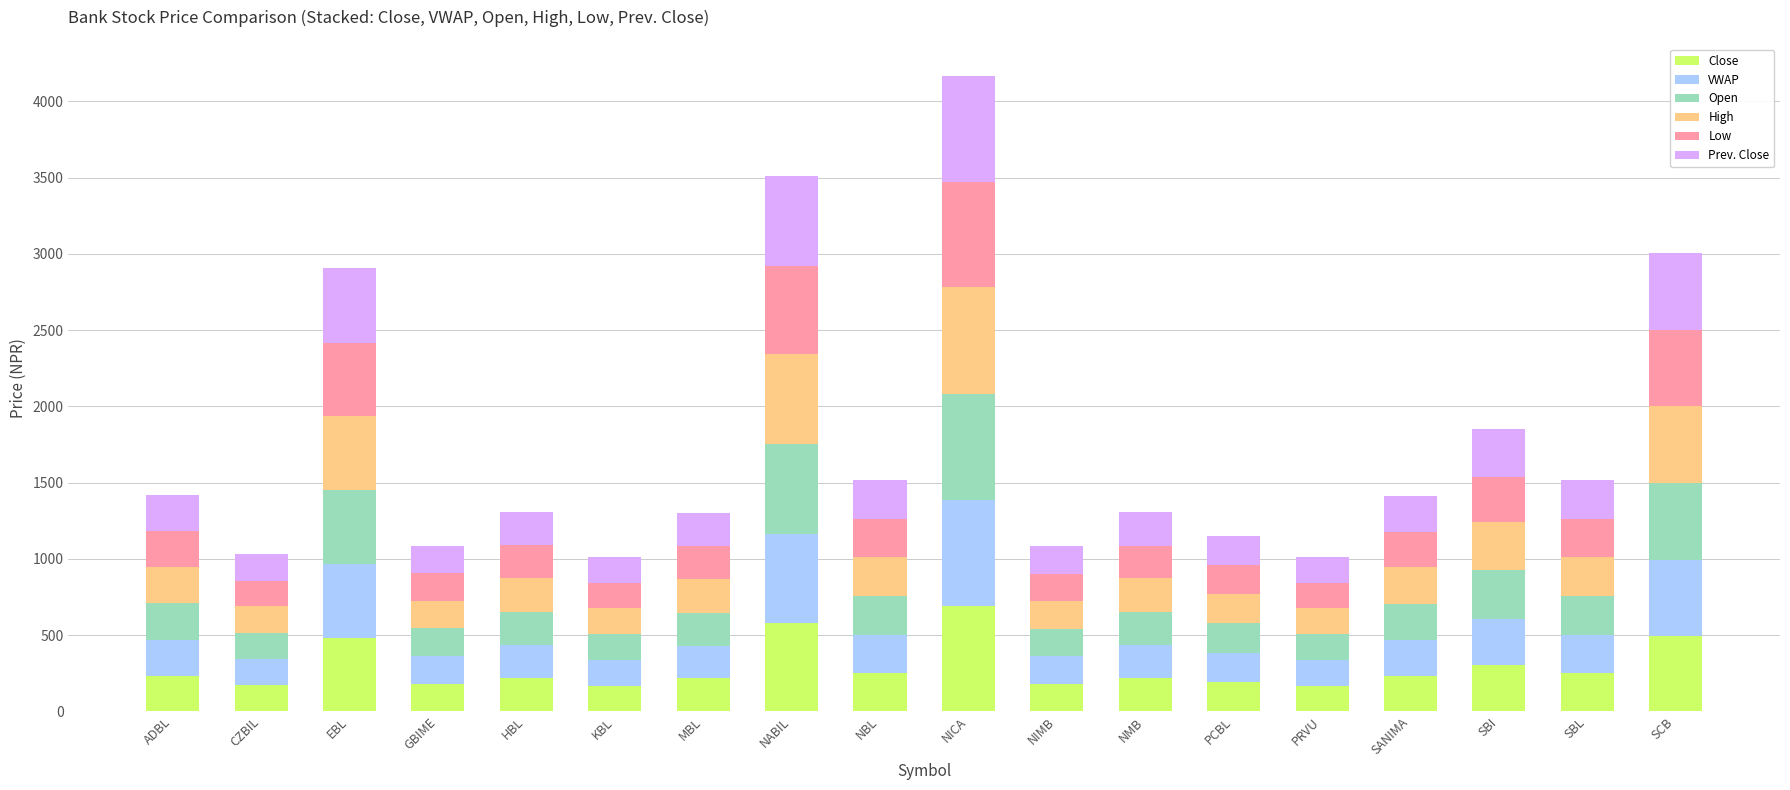

What is the total value across all series at NMB?

1305.0